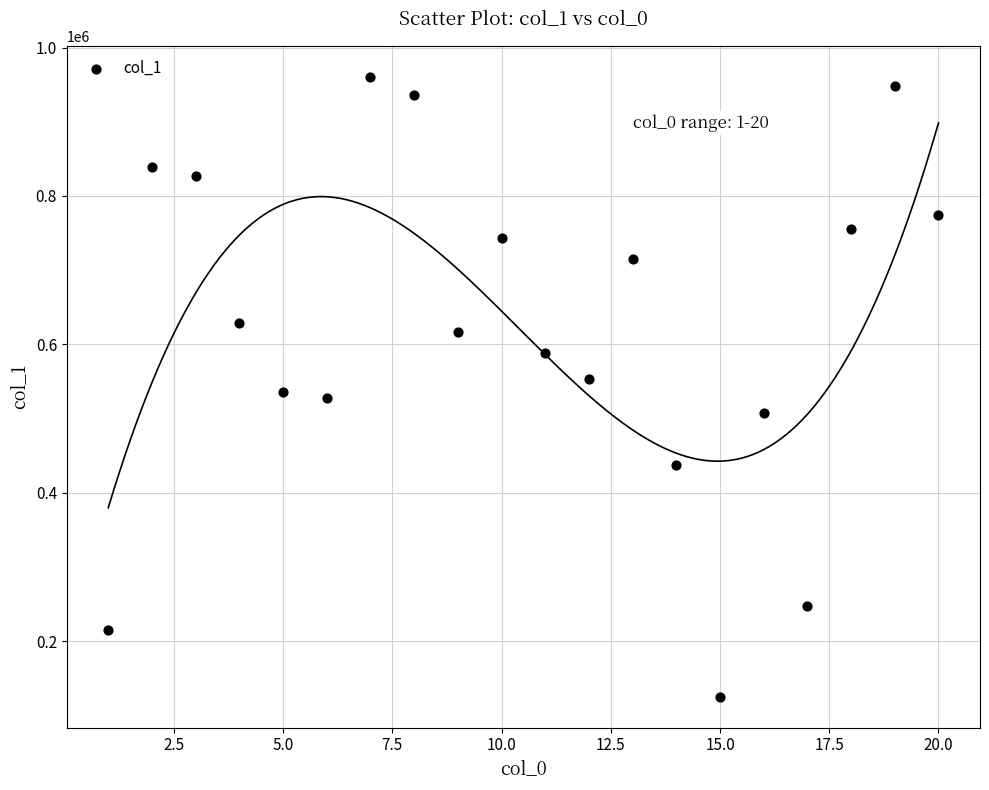

What is the range of Y values (max minus min)?

835223